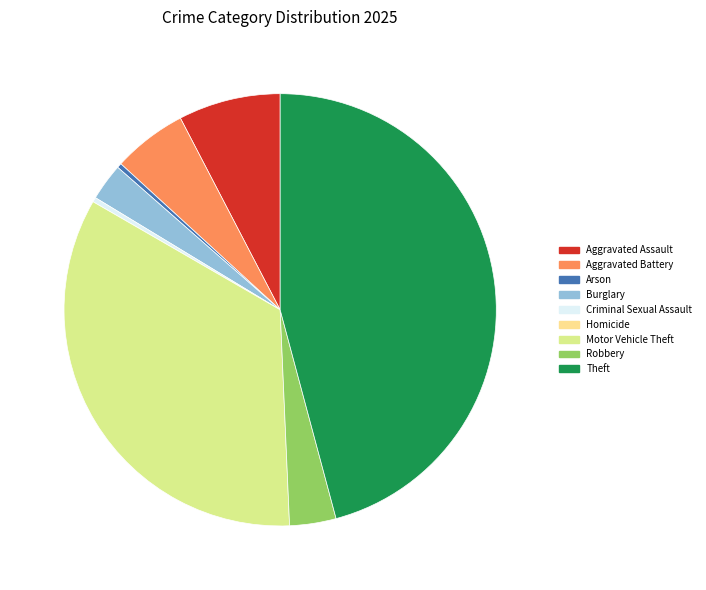

Is it true that Motor Vehicle Theft is 34% of the pie?

True